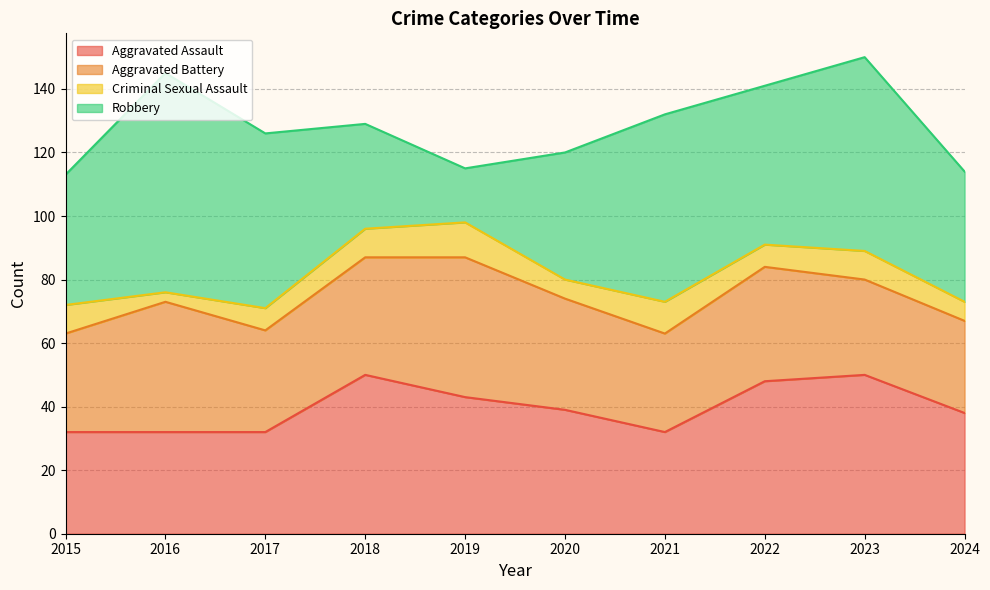

Reading left to right, list all the values displayed in this chart.

Aggravated Assault: 32	32	32	50	43	39	32	48	50	38
Aggravated Battery: 31	41	32	37	44	35	31	36	30	29
Criminal Sexual Assault: 9	3	7	9	11	6	10	7	9	6
Robbery: 41	69	55	33	17	40	59	50	61	41